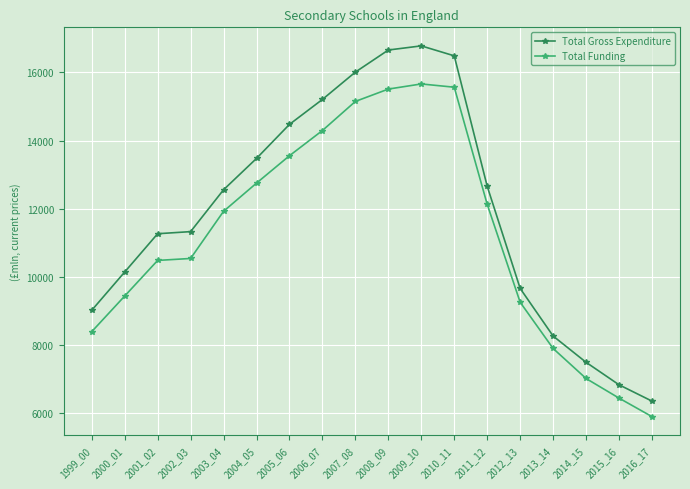

The value of Total Funding at 2011_12 is 12128.4. True or false?

True